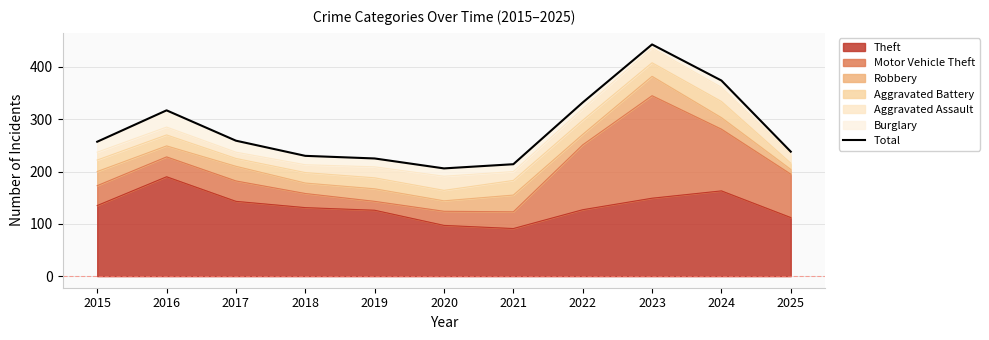

Is it true that Theft equals 127 at 2022?

True